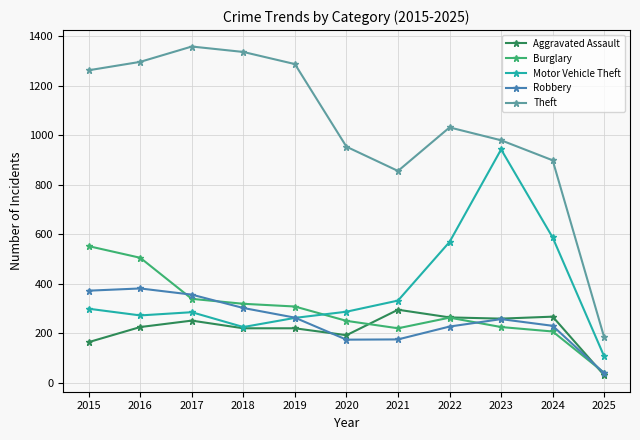

Does the chart display data point markers on the line(s)?

Yes